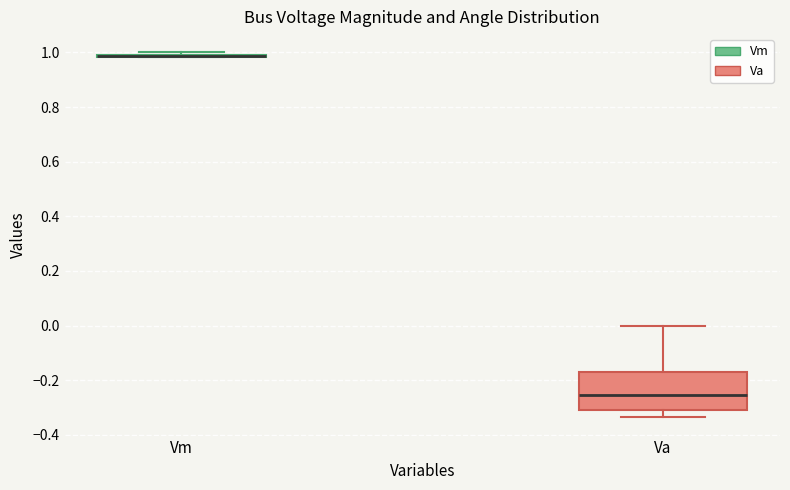

Reading left to right, read every box against the y-axis: the position of its median line, the range the box covers, and the ends of its whiskers. The values are not printed on the chart, so give them approximately, as read against the axis.

Vm: box collapsed to a line at 0.98, whiskers 0.98 to 1.00
Va: median -0.26, box -0.30 to -0.18, whiskers -0.34 to 0.00